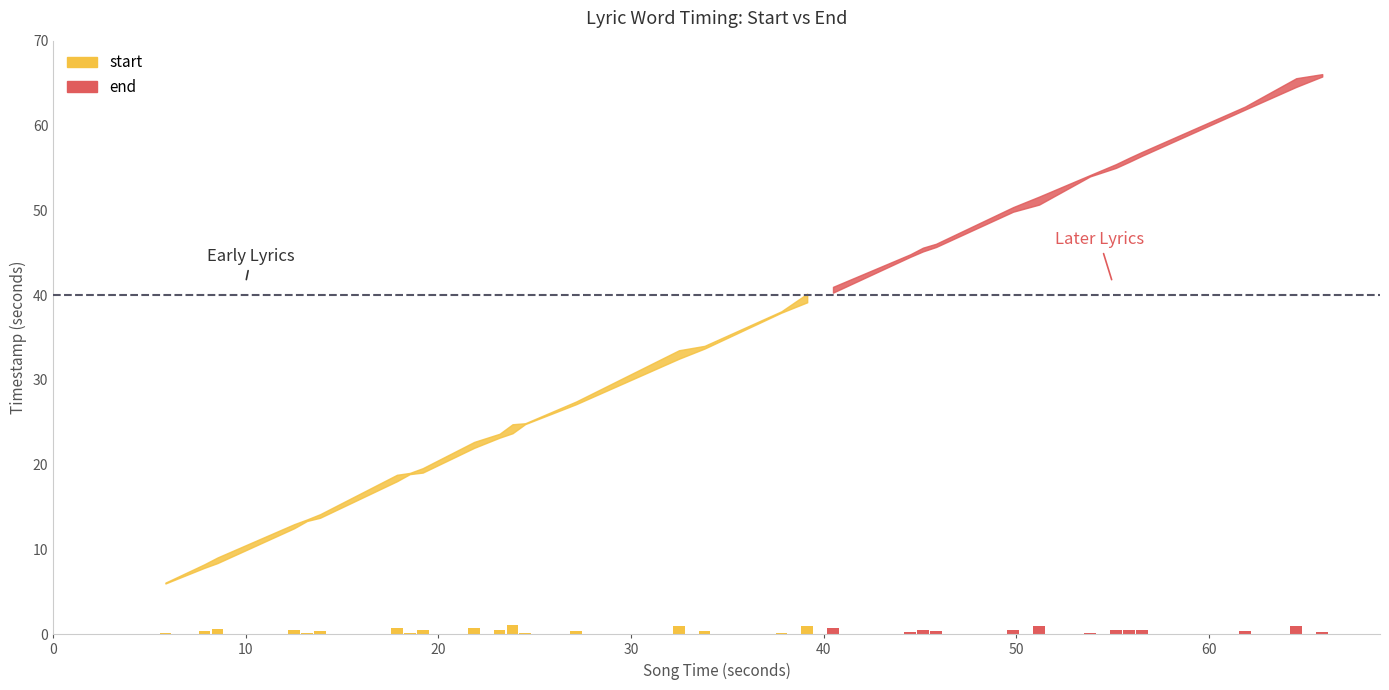

How many data points in time are less than 33?

15